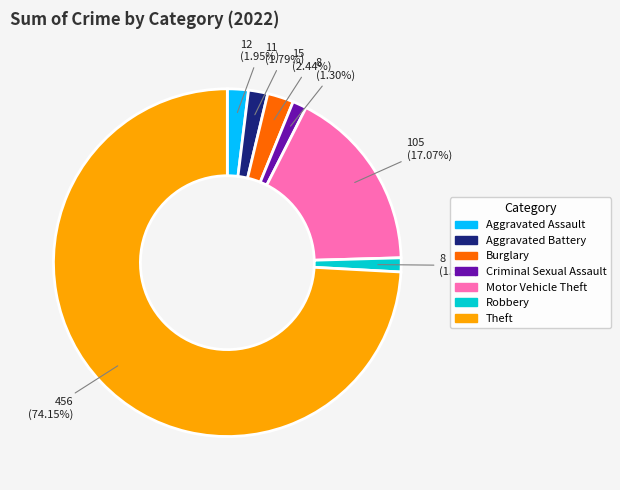

Which category has the biggest portion of the pie?

Theft